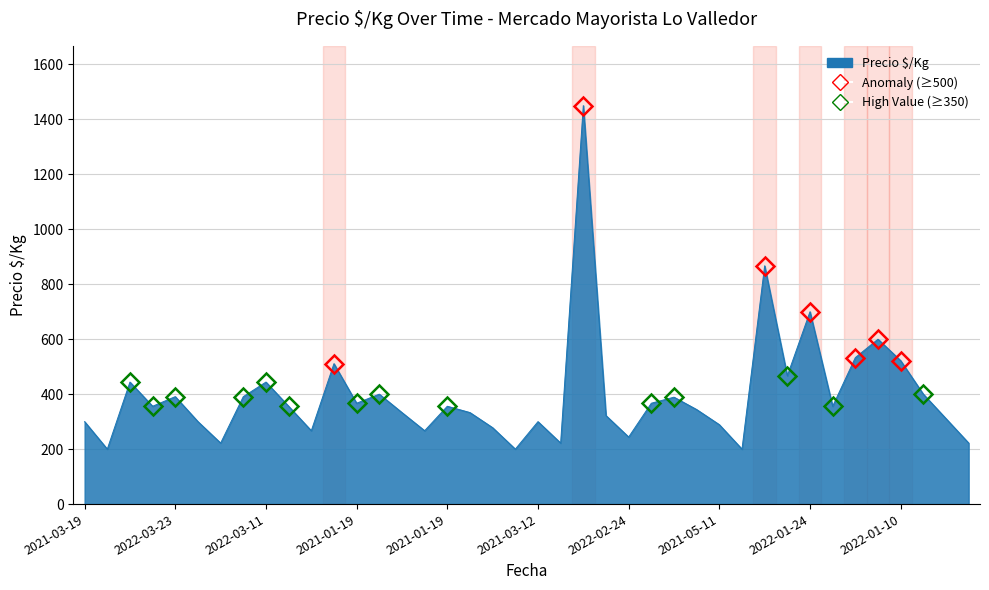

What is the smallest value displayed?

200